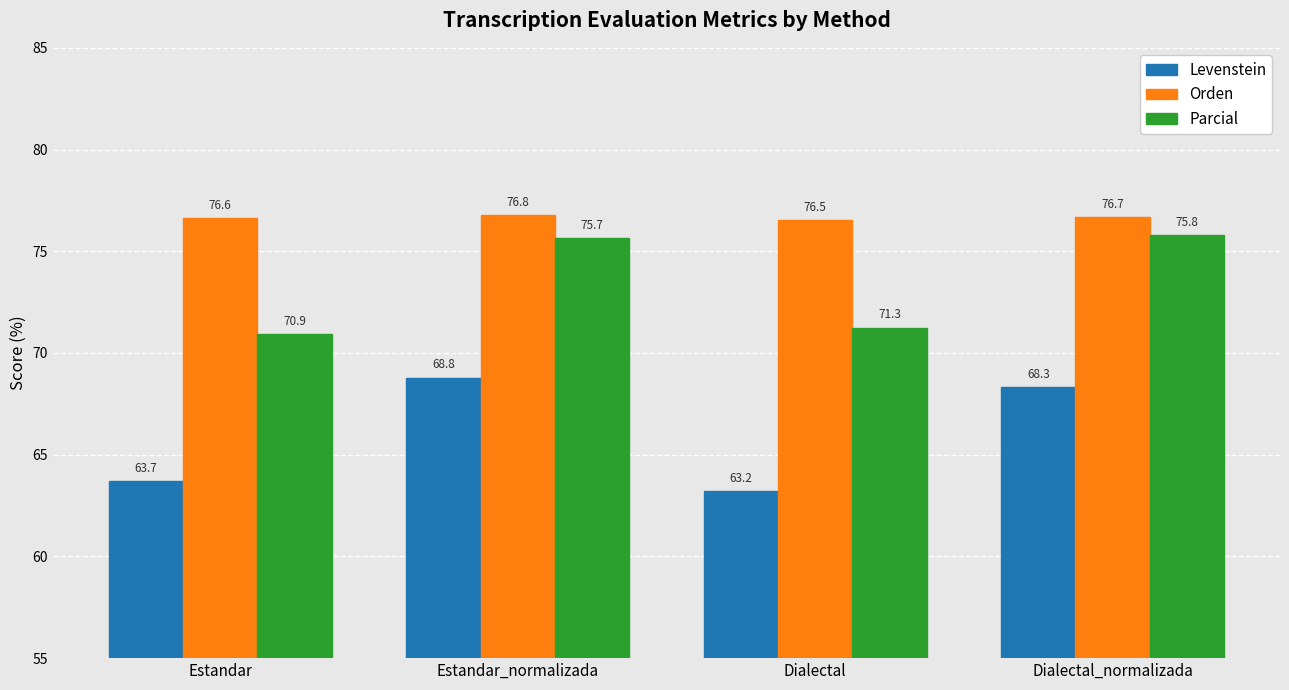

What is the total value across all series at Dialectal_normalizada?

220.8